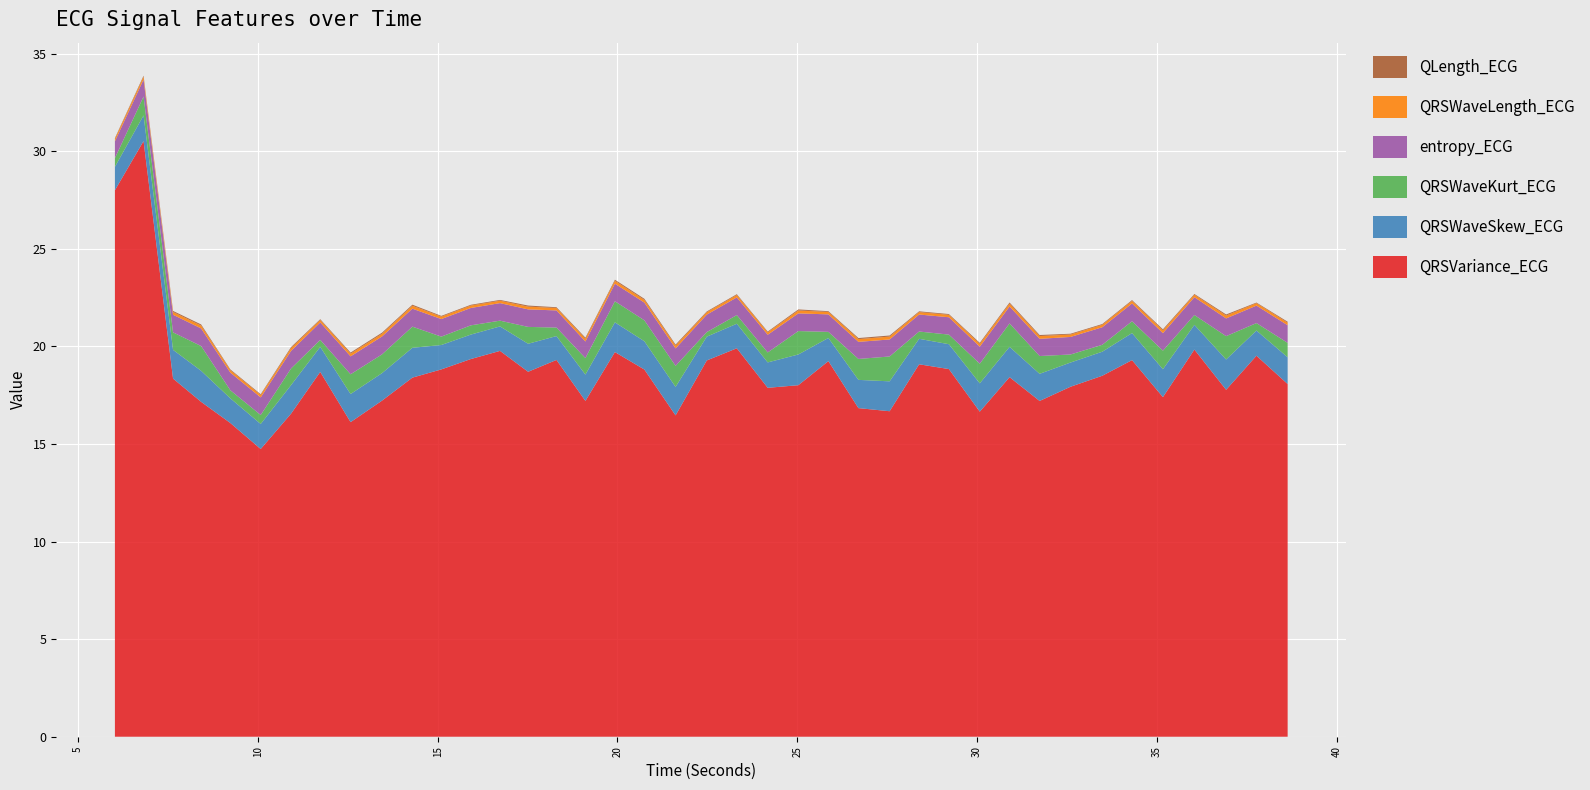

Reading left to right, extract all data points from this chart.

QRSVariance_ECG: 6.0234375=28.0	6.8203125=30.5	7.640625=18.4	8.421875=17.2	9.234375=16.1	10.078125=14.7	10.921875=16.6	11.734375=18.7	12.578125=16.1	13.453125=17.2	14.296875=18.4	15.1015625=18.8	15.921875=19.4	16.734375=19.8	17.515625=18.7	18.3046875=19.3	19.109375=17.2	19.9296875=19.7	20.75=18.8	21.6171875=16.5	22.484375=19.3	23.3203125=19.9	24.1796875=17.9	25.03125=18.0	25.8671875=19.2	26.703125=16.8	27.5703125=16.7	28.390625=19.1	29.21875=18.8	30.078125=16.7	30.90625=18.4	31.7421875=17.2	32.6015625=17.9	33.484375=18.5	34.3125=19.3	35.171875=17.4	36.046875=19.8	36.9296875=17.8	37.7734375=19.5	38.640625=18.1
QRSWaveSkew_ECG: 6.0234375=1.2	6.8203125=1.3	7.640625=1.5	8.421875=1.6	9.234375=1.3	10.078125=1.3	10.921875=1.5	11.734375=1.3	12.578125=1.4	13.453125=1.4	14.296875=1.5	15.1015625=1.2	15.921875=1.3	16.734375=1.3	17.515625=1.4	18.3046875=1.2	19.109375=1.3	19.9296875=1.5	20.75=1.4	21.6171875=1.5	22.484375=1.2	23.3203125=1.3	24.1796875=1.3	25.03125=1.6	25.8671875=1.2	26.703125=1.4	27.5703125=1.5	28.390625=1.3	29.21875=1.3	30.078125=1.5	30.90625=1.6	31.7421875=1.4	32.6015625=1.2	33.484375=1.2	34.3125=1.4	35.171875=1.4	36.046875=1.3	36.9296875=1.6	37.7734375=1.3	38.640625=1.4
QRSWaveKurt_ECG: 6.0234375=0.4	6.8203125=1.0	7.640625=0.9	8.421875=1.3	9.234375=0.4	10.078125=0.5	10.921875=0.9	11.734375=0.4	12.578125=1.0	13.453125=1.0	14.296875=1.1	15.1015625=0.4	15.921875=0.5	16.734375=0.3	17.515625=0.9	18.3046875=0.4	19.109375=0.8	19.9296875=1.1	20.75=1.1	21.6171875=1.1	22.484375=0.2	23.3203125=0.4	24.1796875=0.5	25.03125=1.2	25.8671875=0.3	26.703125=1.1	27.5703125=1.3	28.390625=0.4	29.21875=0.5	30.078125=1.0	30.90625=1.2	31.7421875=0.9	32.6015625=0.4	33.484375=0.4	34.3125=0.6	35.171875=1.0	36.046875=0.5	36.9296875=1.2	37.7734375=0.4	38.640625=0.7
entropy_ECG: 6.0234375=0.9	6.8203125=0.9	7.640625=0.9	8.421875=0.9	9.234375=0.9	10.078125=0.9	10.921875=0.9	11.734375=0.9	12.578125=0.9	13.453125=0.9	14.296875=0.9	15.1015625=0.9	15.921875=0.9	16.734375=0.9	17.515625=0.9	18.3046875=0.9	19.109375=0.9	19.9296875=0.9	20.75=0.9	21.6171875=0.9	22.484375=0.9	23.3203125=0.9	24.1796875=0.9	25.03125=0.9	25.8671875=0.9	26.703125=0.9	27.5703125=0.9	28.390625=0.9	29.21875=0.9	30.078125=0.9	30.90625=0.9	31.7421875=0.9	32.6015625=0.9	33.484375=0.9	34.3125=0.9	35.171875=0.9	36.046875=0.9	36.9296875=0.9	37.7734375=0.9	38.640625=0.9
QRSWaveLength_ECG: 6.0234375=0.1	6.8203125=0.1	7.640625=0.1	8.421875=0.1	9.234375=0.1	10.078125=0.1	10.921875=0.1	11.734375=0.1	12.578125=0.1	13.453125=0.1	14.296875=0.1	15.1015625=0.1	15.921875=0.1	16.734375=0.1	17.515625=0.1	18.3046875=0.1	19.109375=0.1	19.9296875=0.1	20.75=0.1	21.6171875=0.1	22.484375=0.1	23.3203125=0.1	24.1796875=0.1	25.03125=0.1	25.8671875=0.1	26.703125=0.1	27.5703125=0.1	28.390625=0.1	29.21875=0.1	30.078125=0.1	30.90625=0.1	31.7421875=0.1	32.6015625=0.1	33.484375=0.1	34.3125=0.1	35.171875=0.1	36.046875=0.1	36.9296875=0.1	37.7734375=0.1	38.640625=0.1
QLength_ECG: 6.0234375=0.0	6.8203125=0.1	7.640625=0.1	8.421875=0.1	9.234375=0.0	10.078125=0.0	10.921875=0.1	11.734375=0.0	12.578125=0.1	13.453125=0.1	14.296875=0.1	15.1015625=0.0	15.921875=0.0	16.734375=0.0	17.515625=0.1	18.3046875=0.0	19.109375=0.1	19.9296875=0.1	20.75=0.1	21.6171875=0.1	22.484375=0.0	23.3203125=0.0	24.1796875=0.0	25.03125=0.1	25.8671875=0.0	26.703125=0.1	27.5703125=0.1	28.390625=0.0	29.21875=0.0	30.078125=0.1	30.90625=0.1	31.7421875=0.1	32.6015625=0.0	33.484375=0.0	34.3125=0.0	35.171875=0.1	36.046875=0.0	36.9296875=0.1	37.7734375=0.0	38.640625=0.0